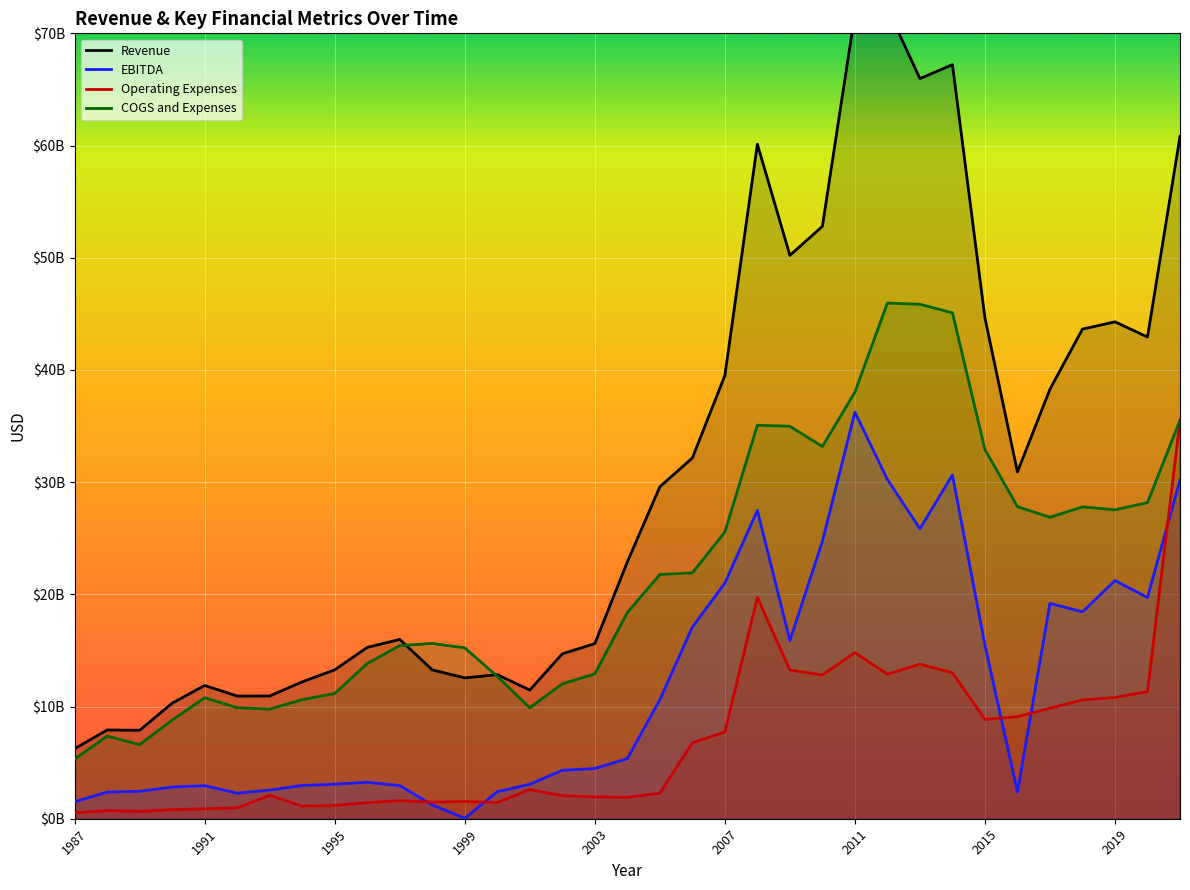

The Operating Expenses series shows 3019637980 at 27. True or false?

False